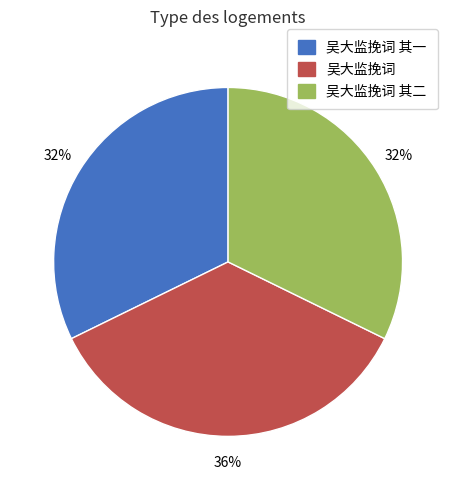

To the nearest percent, what is the average slice percentage?

33%